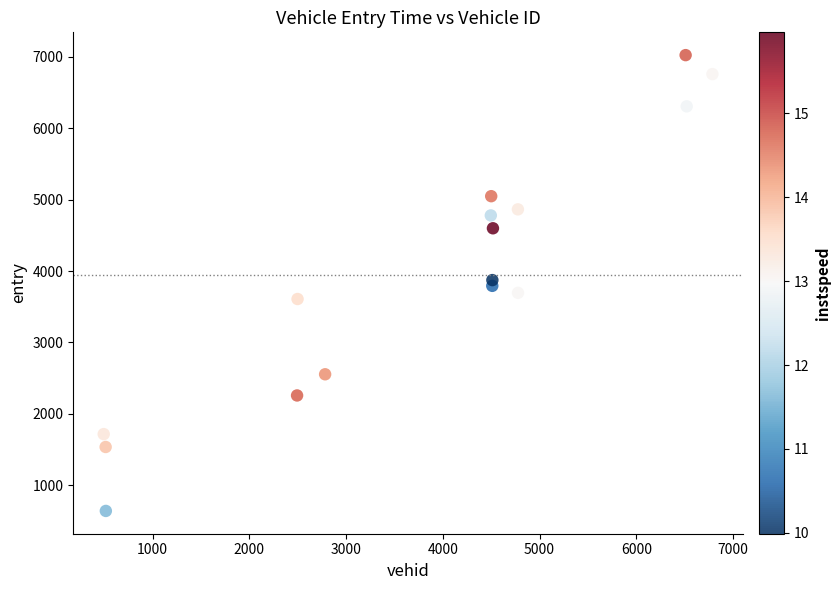

What is the range of Y values (max minus min)?

6384.1